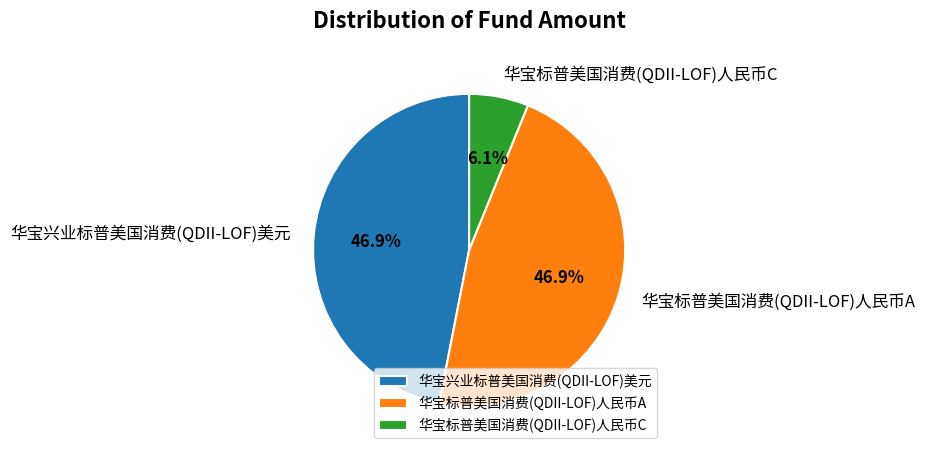

To the nearest percent, what portion does 华宝标普美国消费(QDII-LOF)人民币C represent?

6%